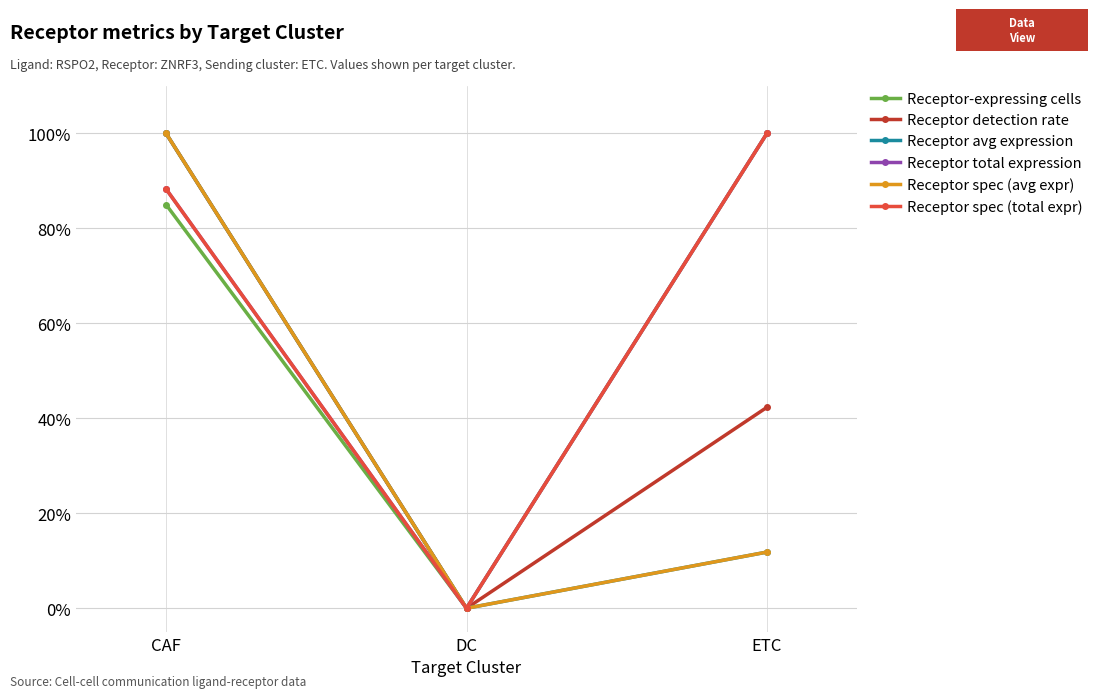

What is the approximate value of Receptor-expressing cells at ETC?

100.0